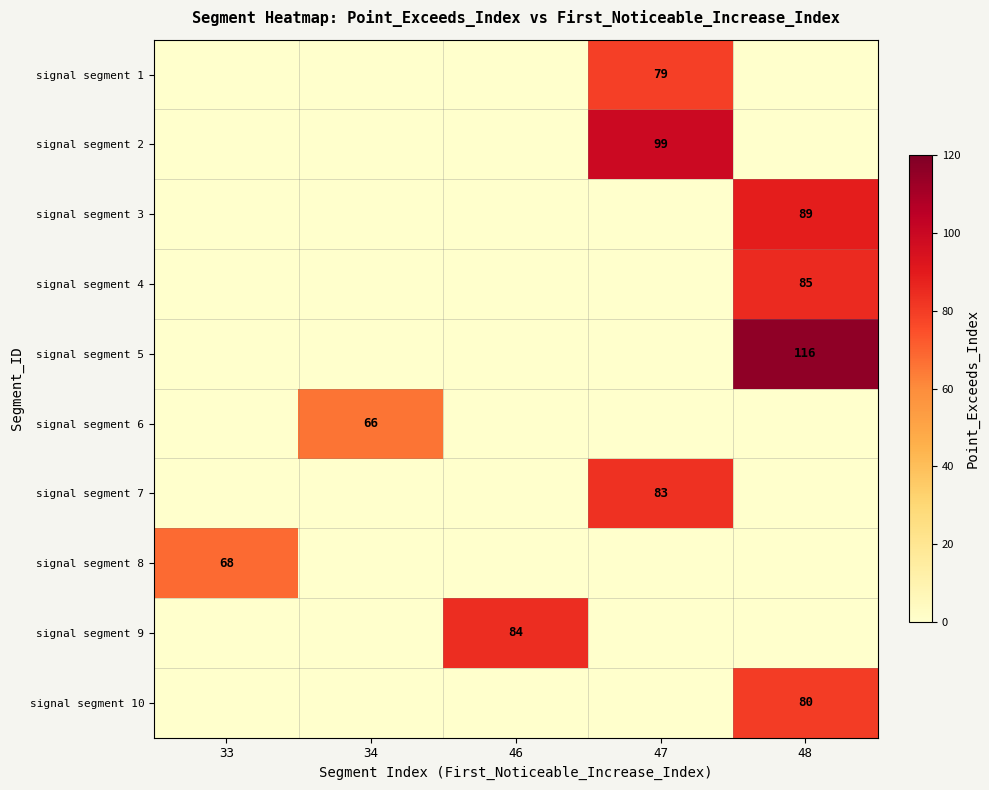

Is it true that signal segment 10 equals 31 at 48?

False